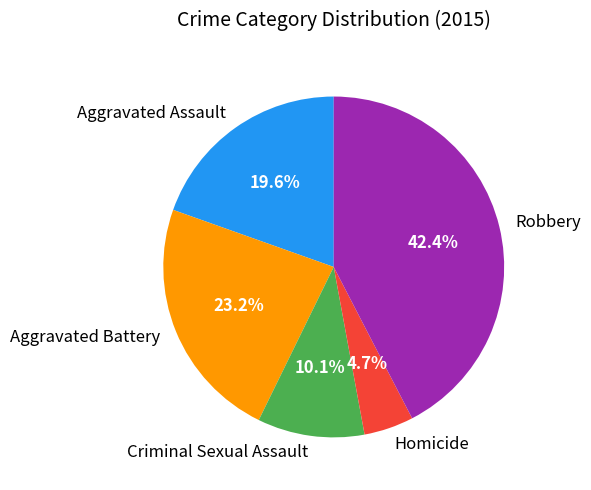

Which category has the smallest portion of the pie?

Homicide